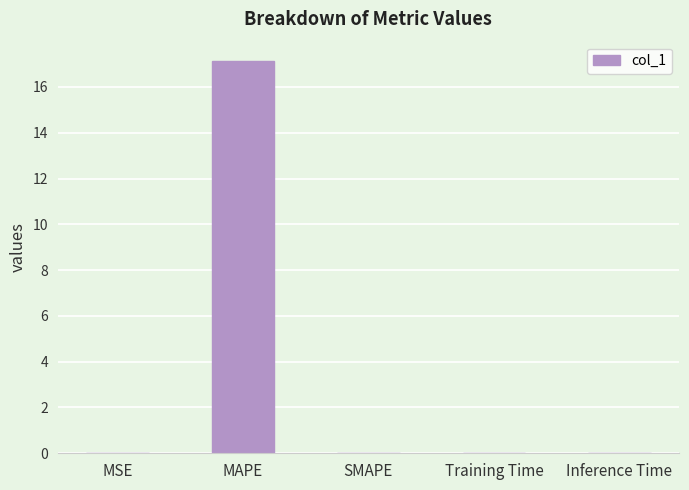

True or false: the data shows 0.0 at Inference Time.

True